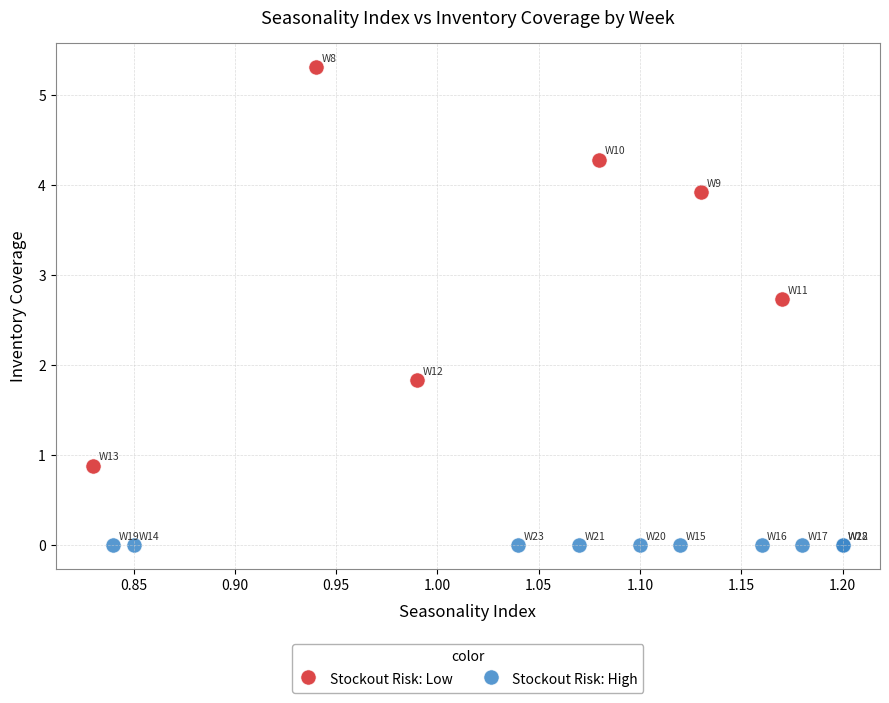

Which series contains the highest Y value?

Stockout Risk: Low